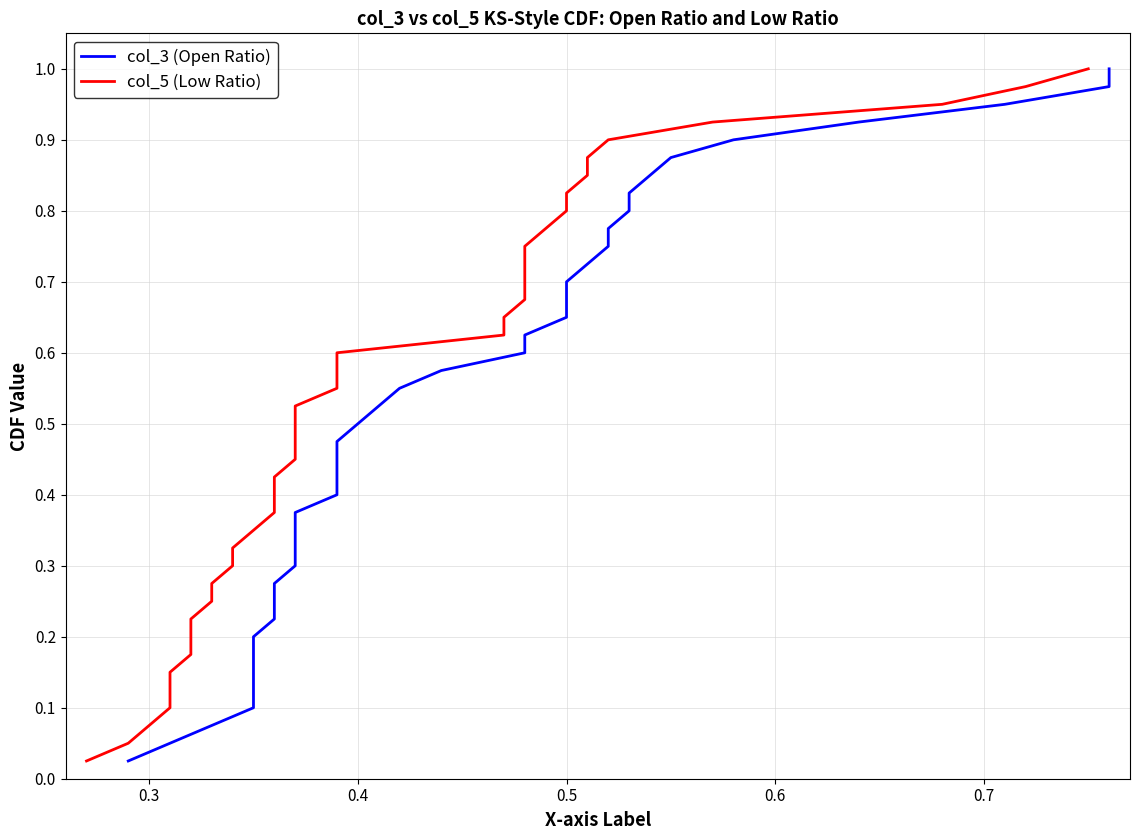

At 0.3, list the series in order from smallest to largest.

col_3 (Open Ratio), col_5 (Low Ratio)